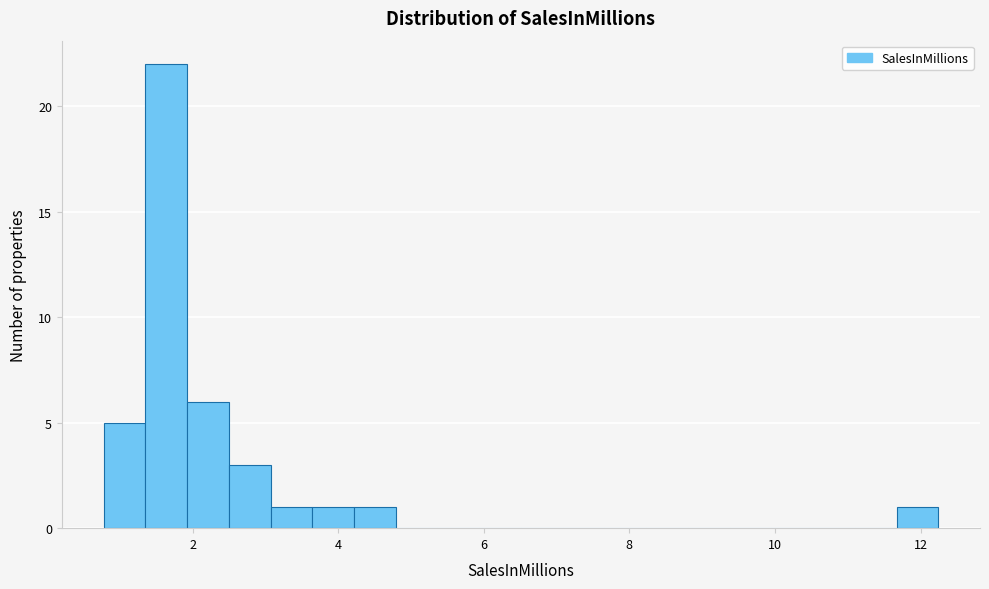

Read against the x-axis, roughly where is the centre of the tallest bar?

1.6